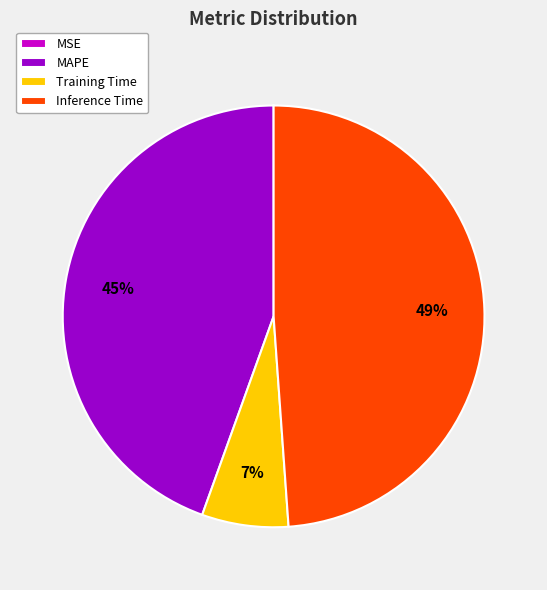

Is there a majority slice in this chart?

No